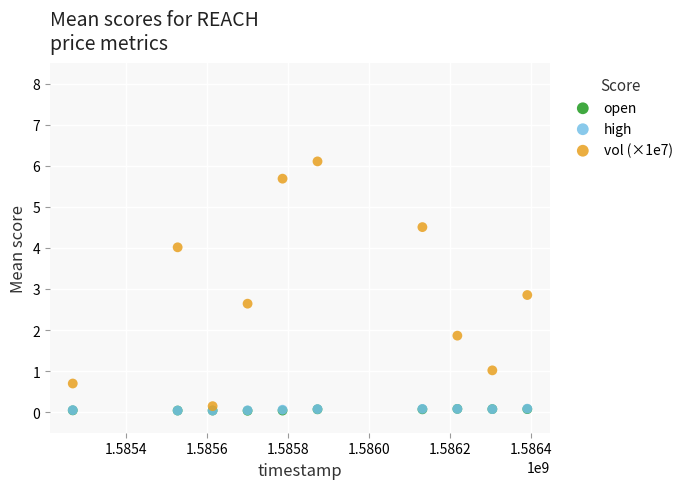

What are all the series names shown in the legend?

open, high, vol (×1e7)